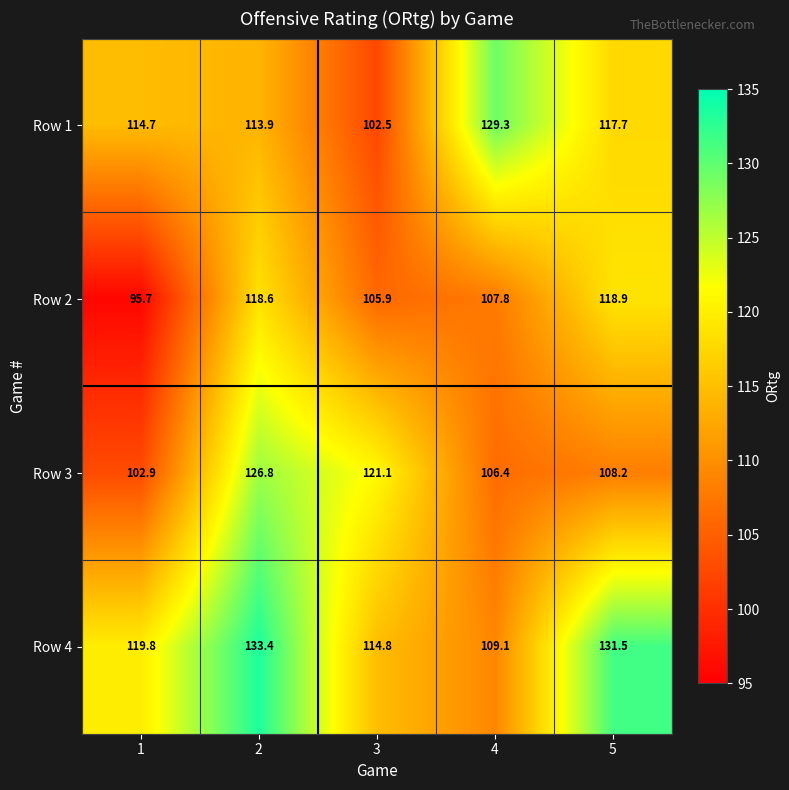

Which category has the highest value across all series?

2